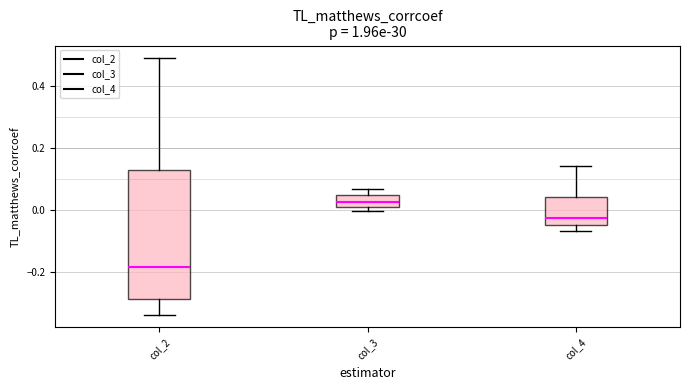

Which box's median line is the highest?

col_3